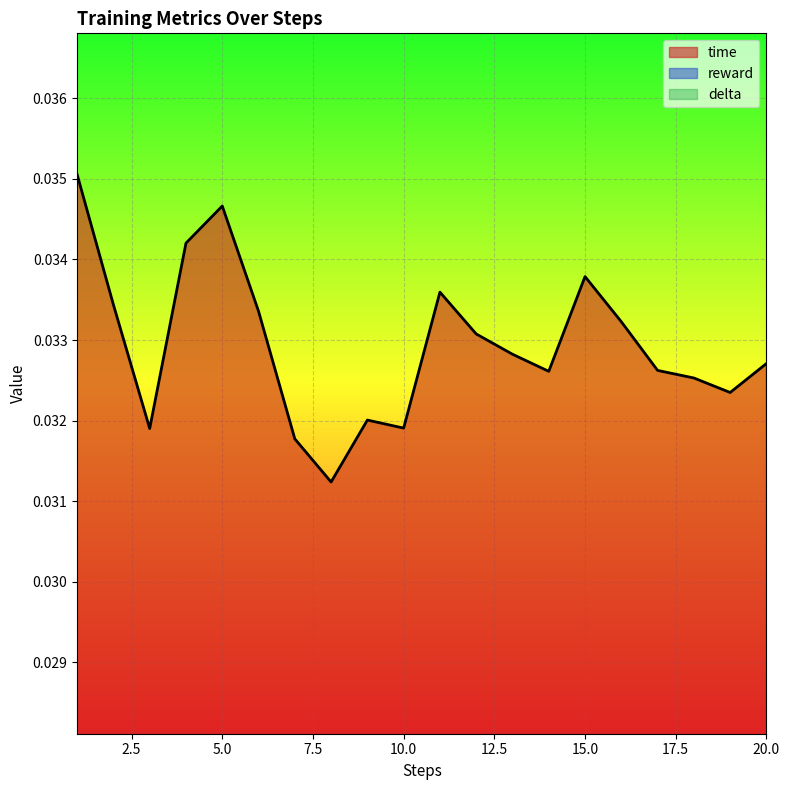

Which series has the widest spread of values?

time